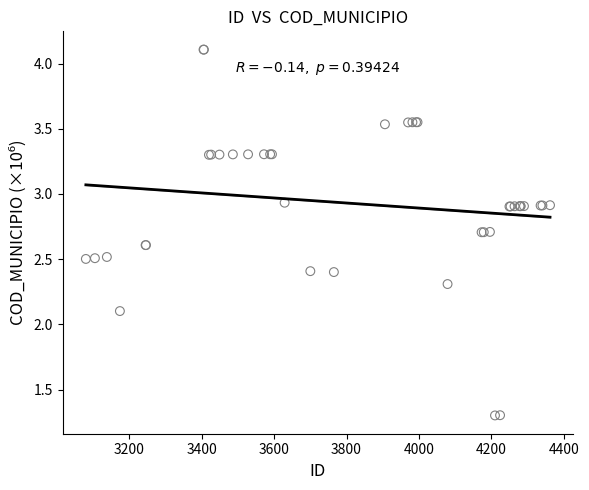

What Y value in the scatter plot is closest to 2?

2.1